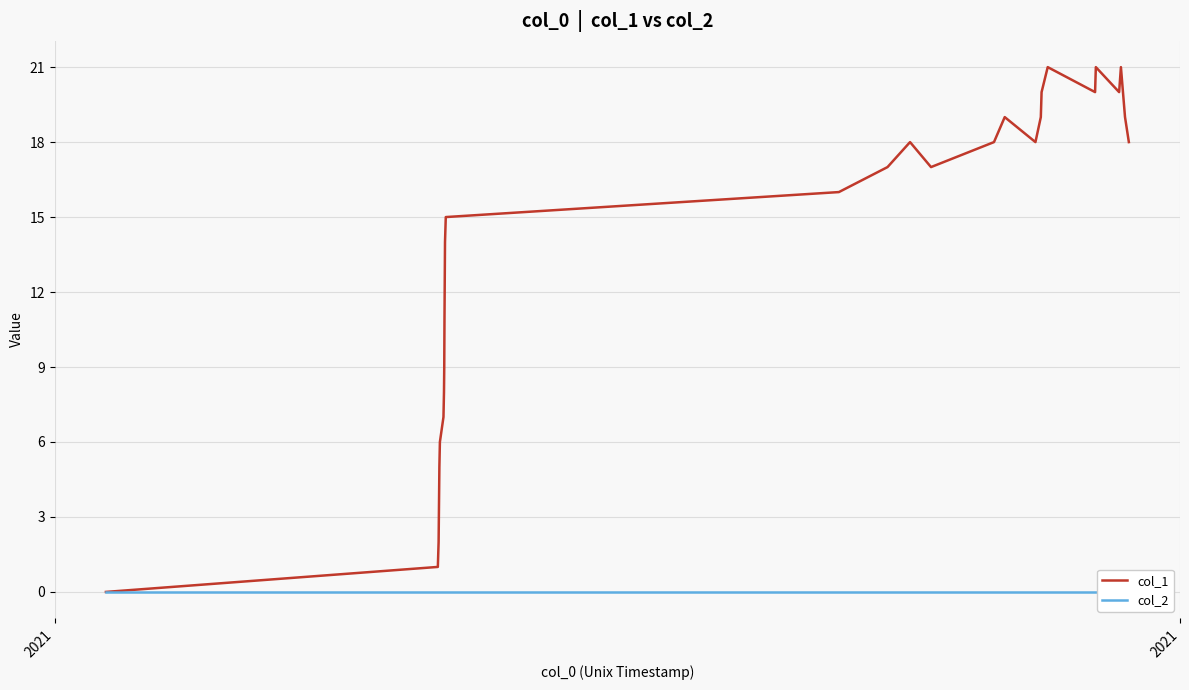

True or false: col_1 and col_2 intersect in this chart.

False